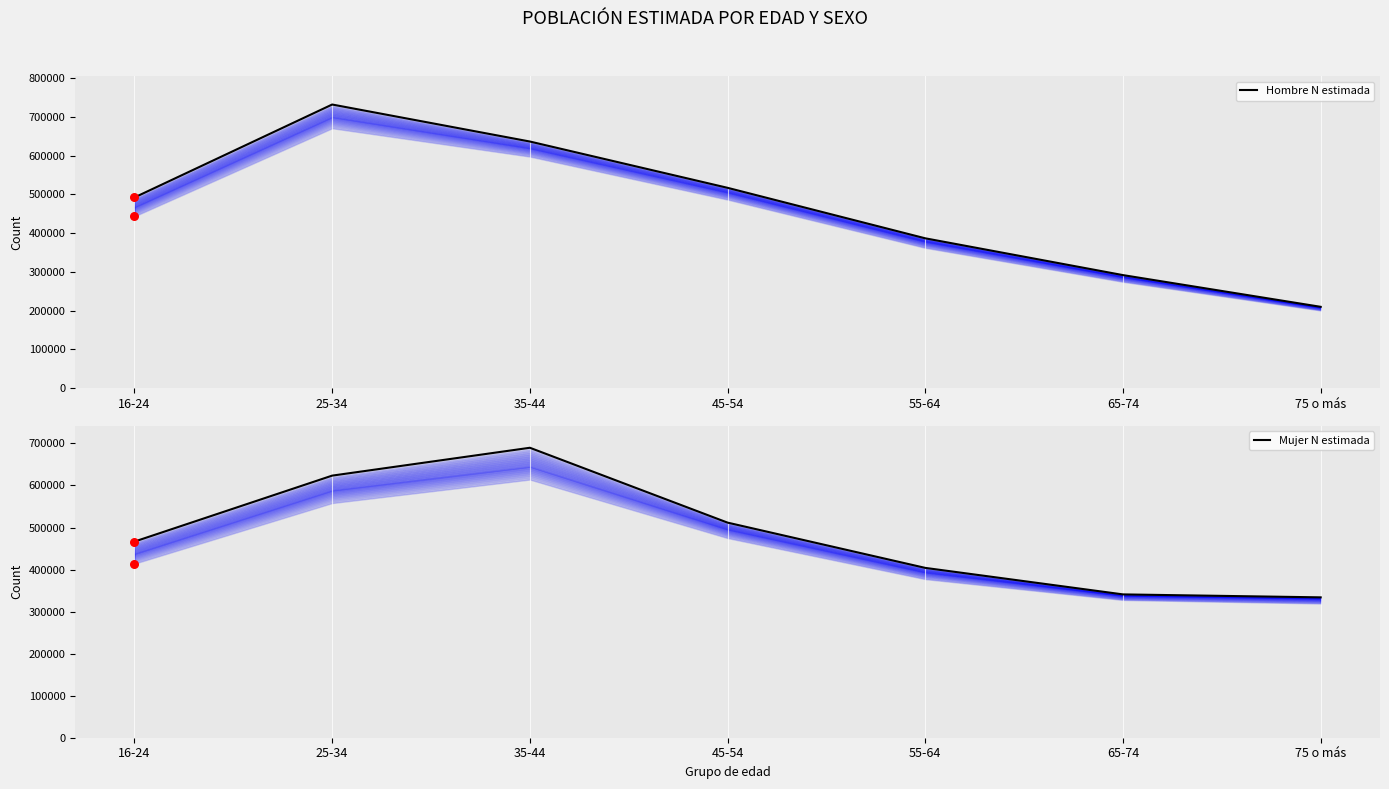

Is the value of Mujer N estimada at 45-54 greater than the value of Hombre N estimada at 45-54?

No